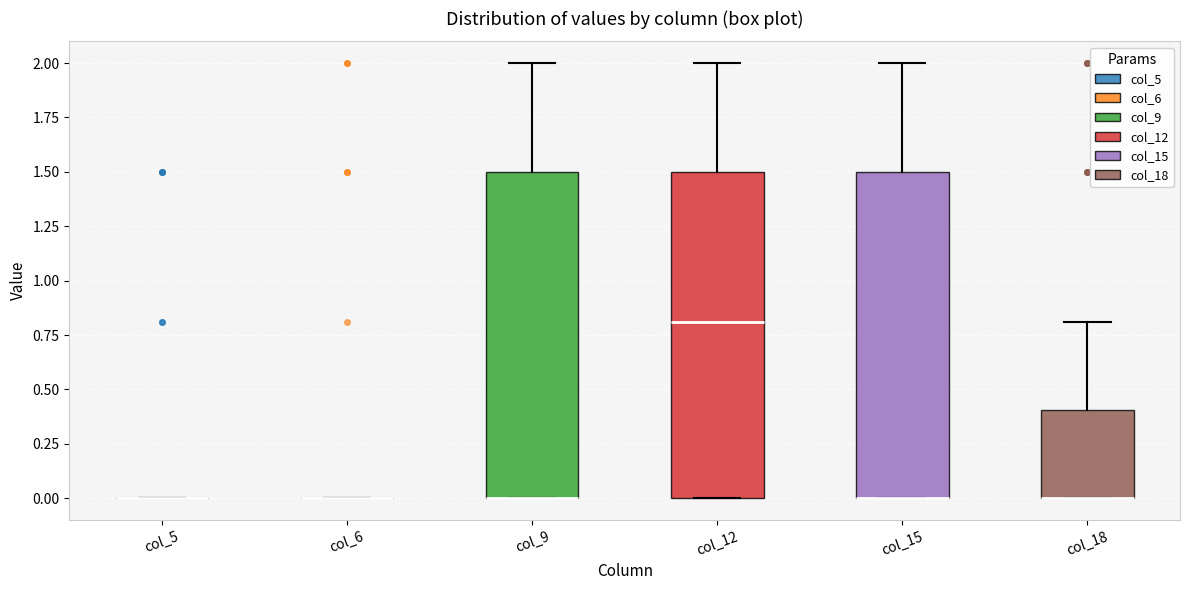

Reading left to right, read every box against the y-axis: the position of its median line, the range the box covers, and the ends of its whiskers. The values are not printed on the chart, so give them approximately, as read against the axis.

col_5: box collapsed to a line at 0.0, whiskers 0.0 to 0.0
col_6: box collapsed to a line at 0.0, whiskers 0.0 to 0.0
col_9: median 0.0 (drawn on the box's lower edge), box 0.0 to 1.5, whiskers 0.0 to 2.0
col_12: median 0.8, box 0.0 to 1.5, whiskers 0.0 to 2.0
col_15: median 0.0 (drawn on the box's lower edge), box 0.0 to 1.5, whiskers 0.0 to 2.0
col_18: median 0.0 (drawn on the box's lower edge), box 0.0 to 0.4, whiskers 0.0 to 0.8